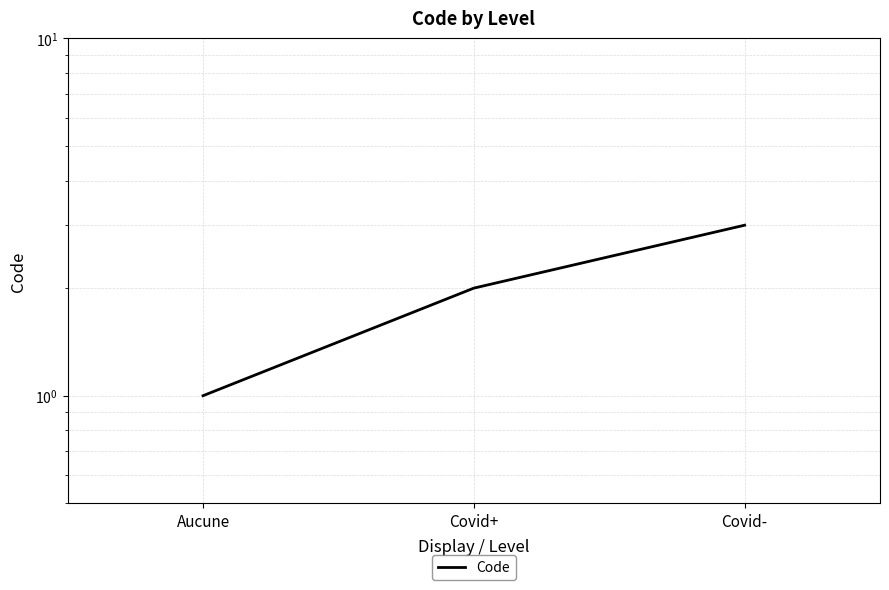

What is the minimum value shown in the chart?

1